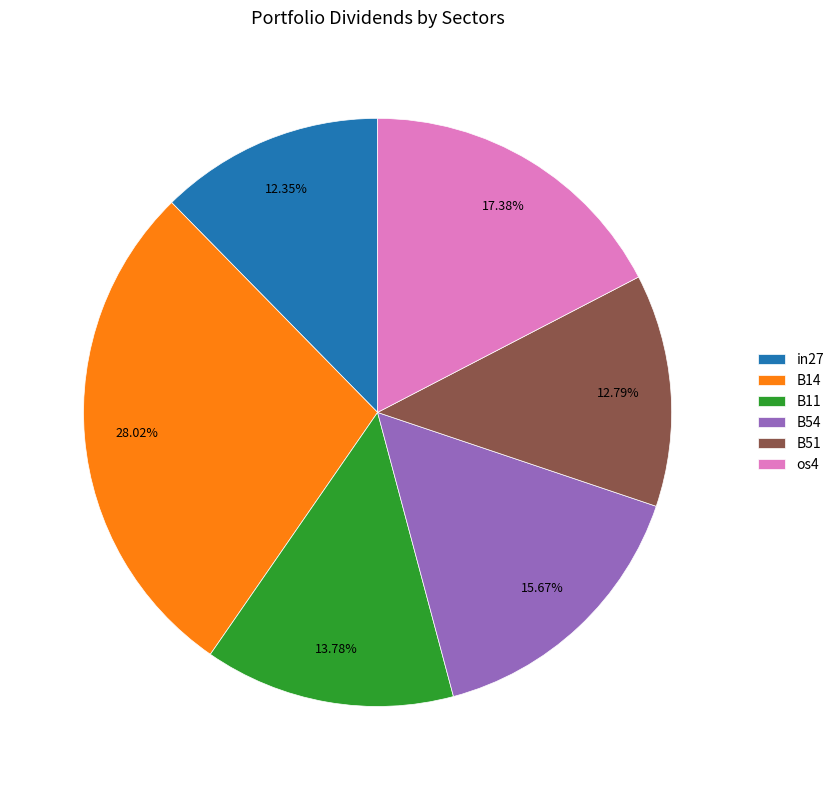

Combined, do in27 and B14 account for over 50%?

No